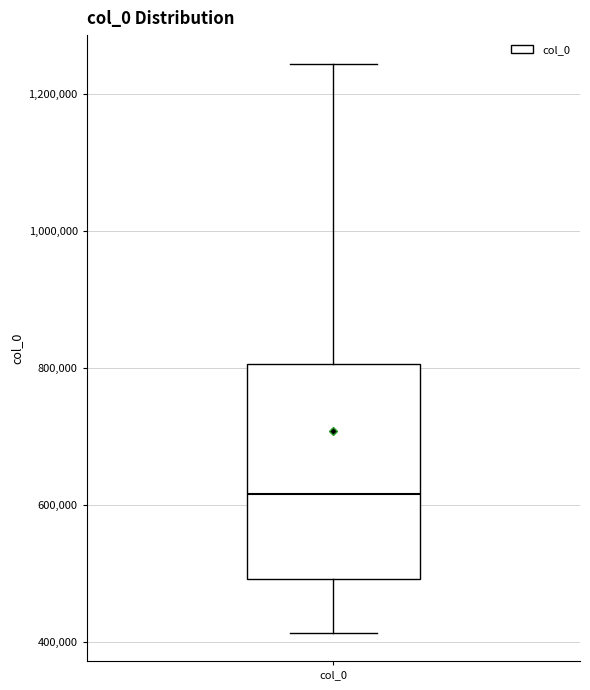

Transcribe this box plot: give where the median line is, the range the box spans, and where the two whiskers end, as read against the y-axis. The values are not printed on the chart, so give them approximately, as read against the axis.

median 620000, box 500000 to 800000, whiskers 420000 to 1240000